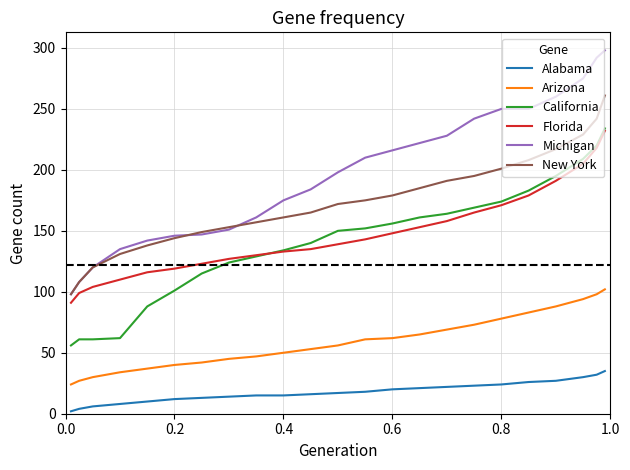

True or false: Alabama and Arizona intersect in this chart.

False